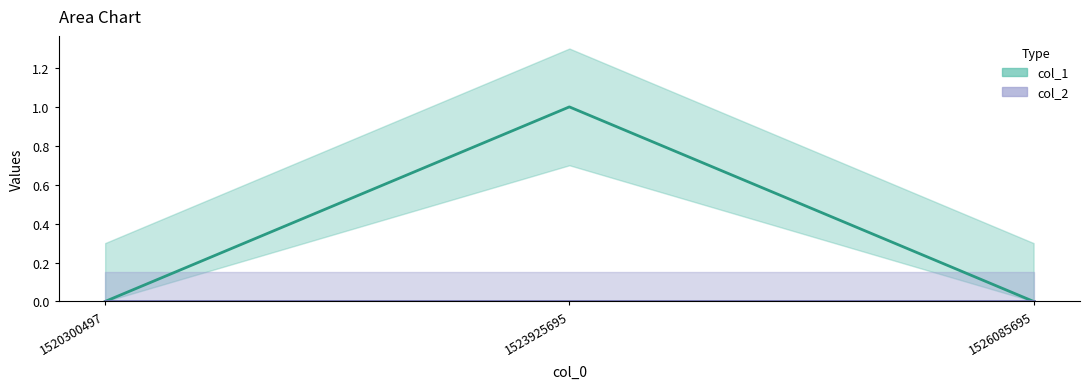

What is the change in value from 1520300497 to 1523925695?

+1